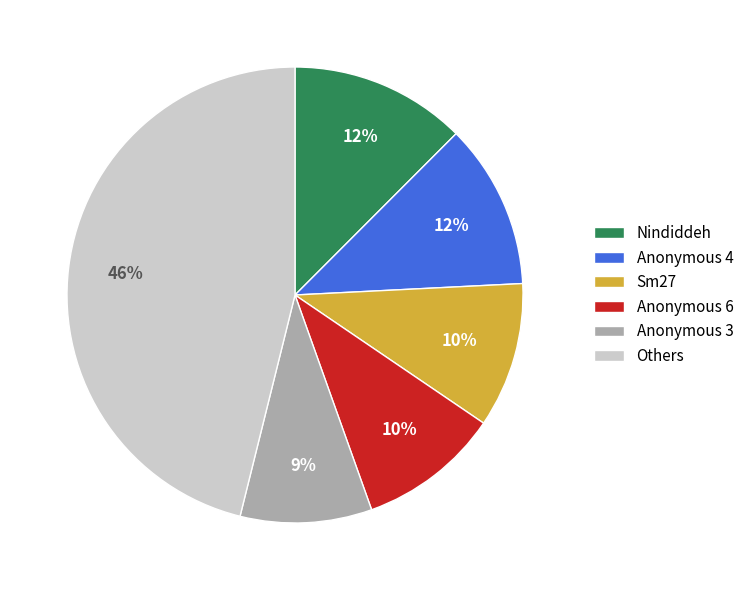

The Sm27 slice represents 10% of the pie. True or false?

True